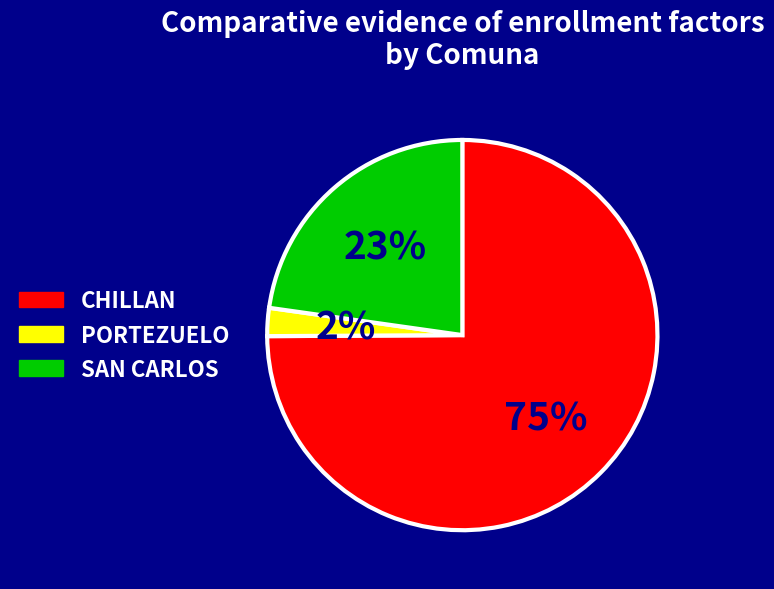

To the nearest percent, what is the combined percentage of CHILLAN and PORTEZUELO?

77%